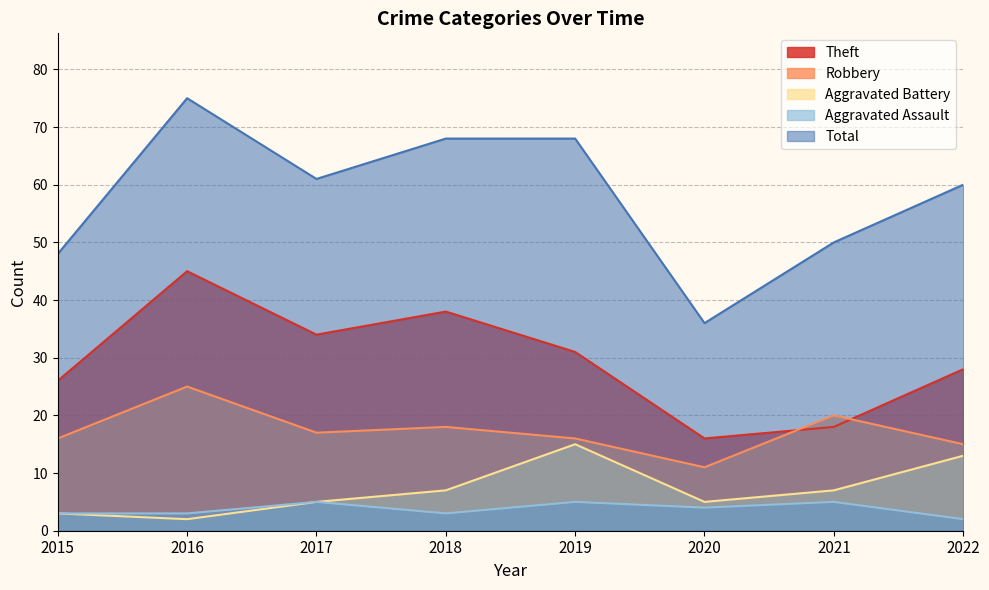

What are all the series names shown in the legend?

Theft, Robbery, Aggravated Battery, Aggravated Assault, Total